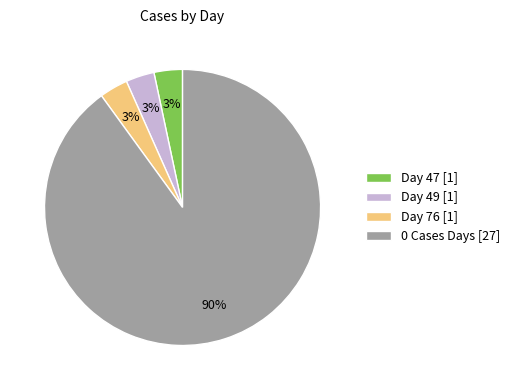

Is there any slice that represents more than half of the pie?

Yes